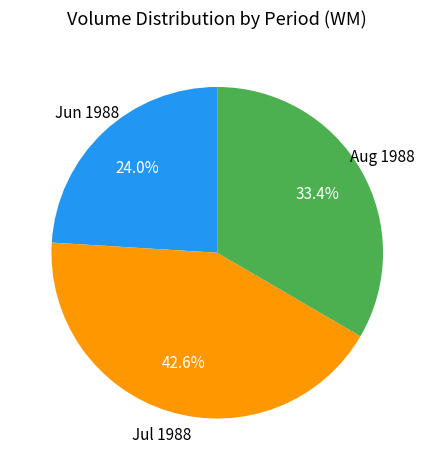

Is there any slice that represents more than half of the pie?

No